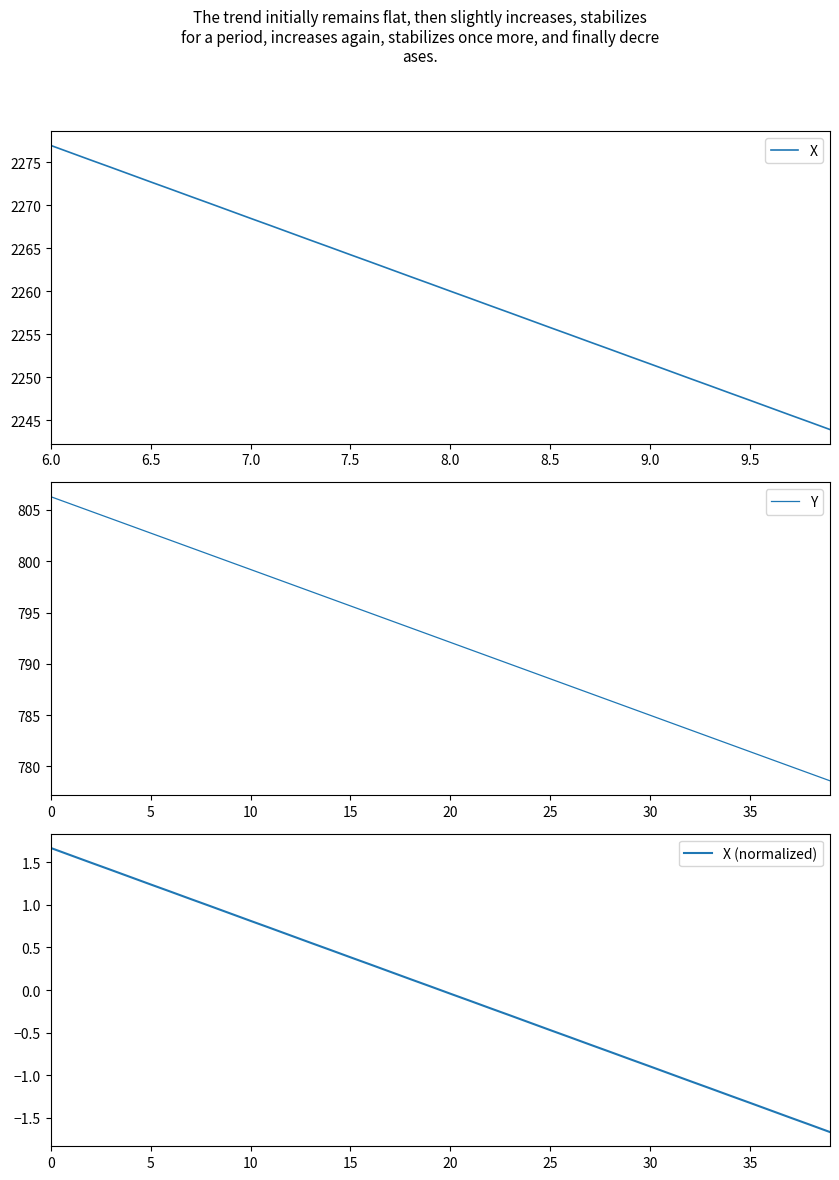

List the series in order of their peak value, highest first.

X, Y, X (normalized)